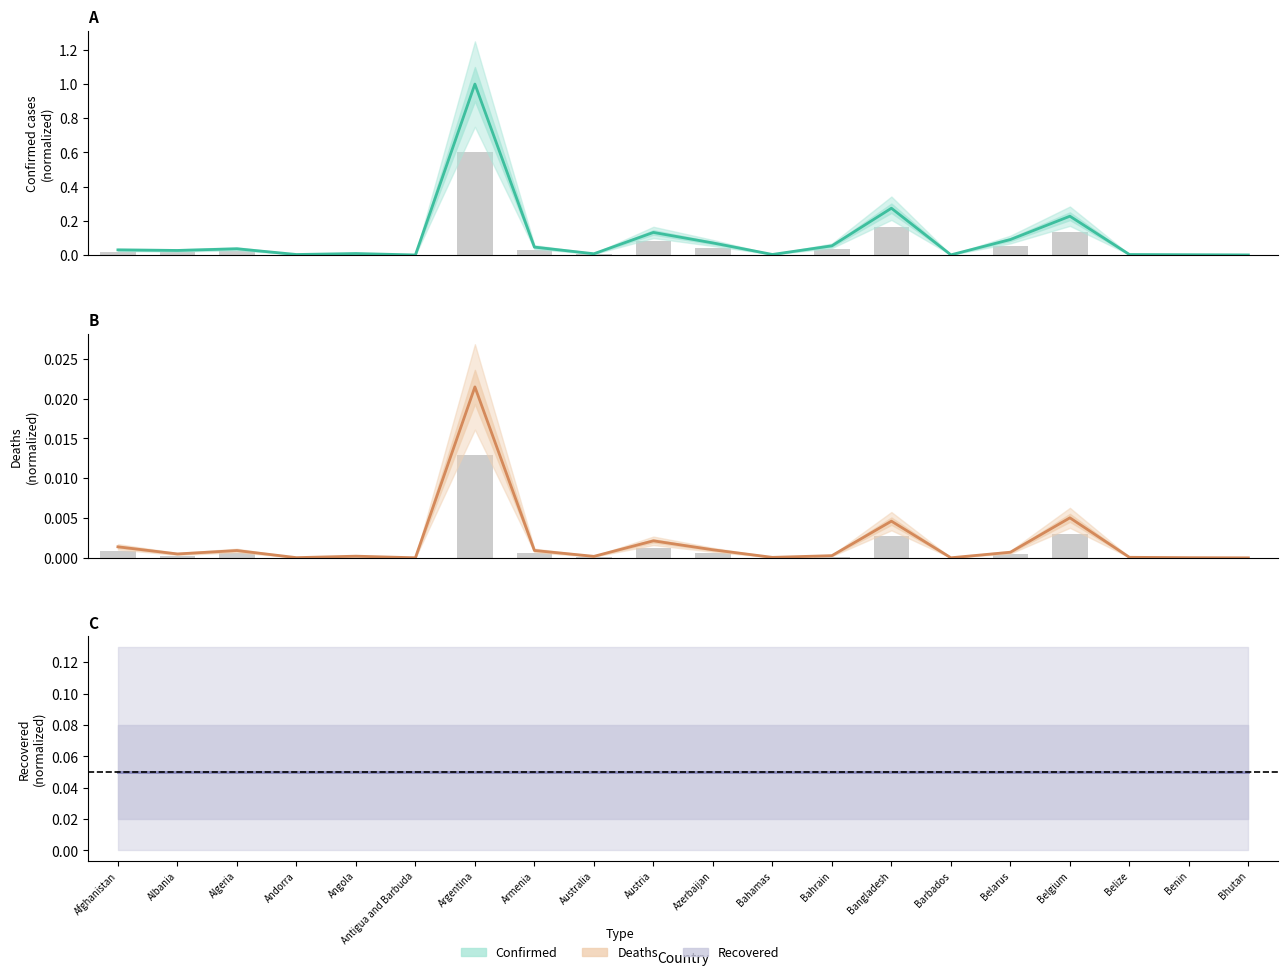

What are all the series names shown in the legend?

Confirmed, Deaths, Recovered